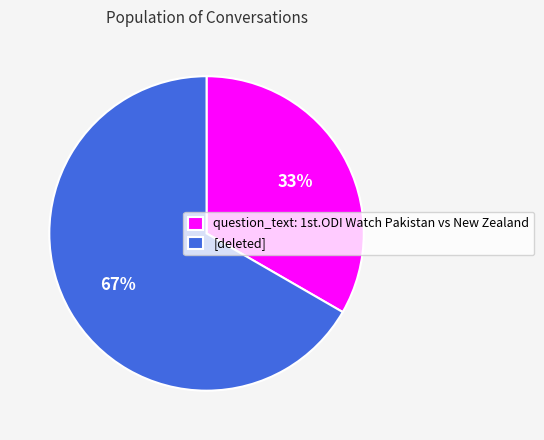

Which category has the smallest portion of the pie?

question_text: 1st.ODI Watch Pakistan vs New Zealand